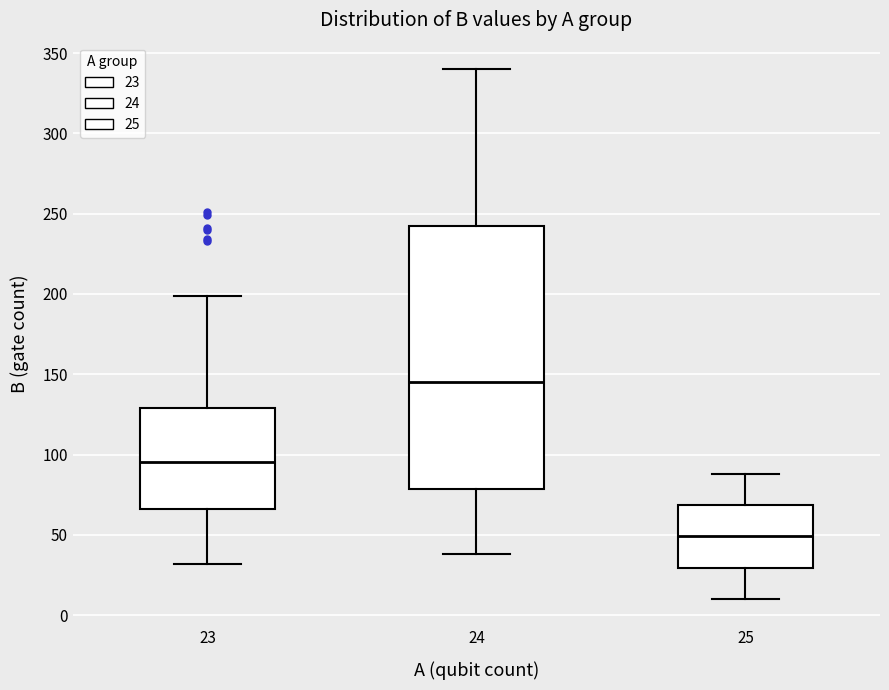

Which box has the highest median line?

24